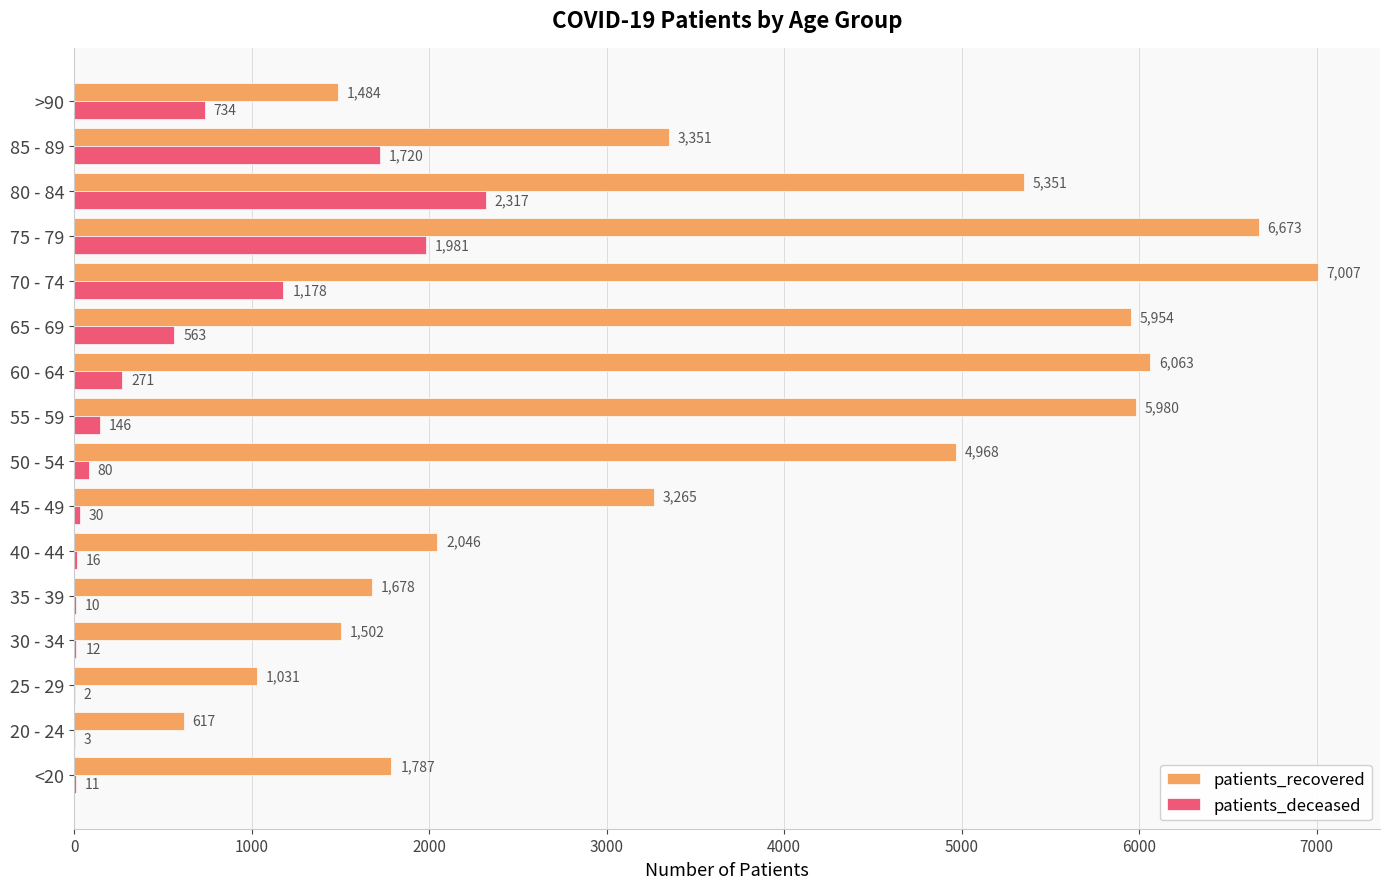

What value does the patients_recovered series have at 30 - 34?

1502